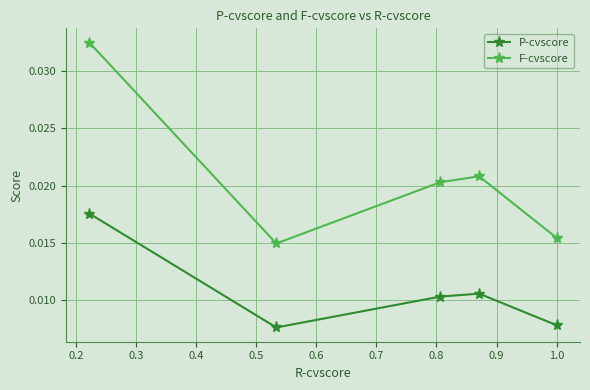

True or false: P-cvscore and F-cvscore intersect in this chart.

False